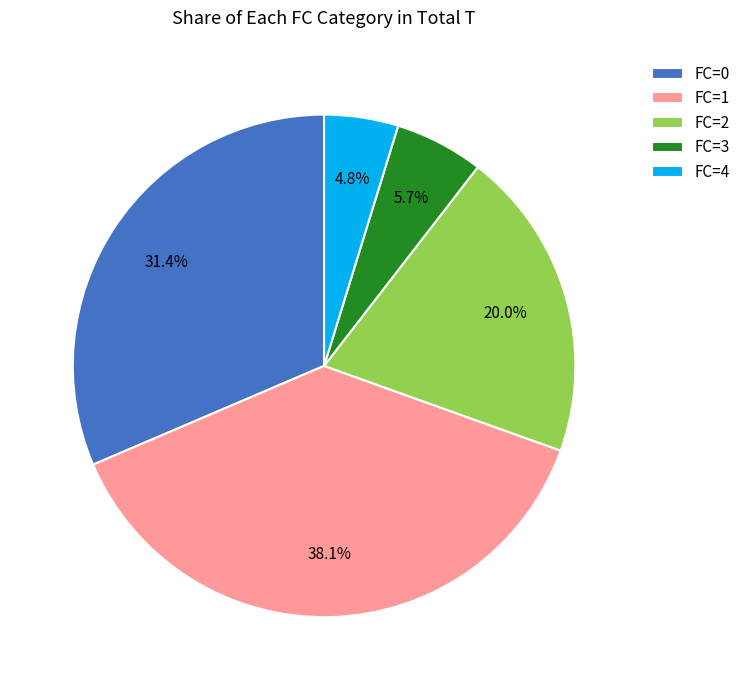

How many slices are in this pie chart?

5